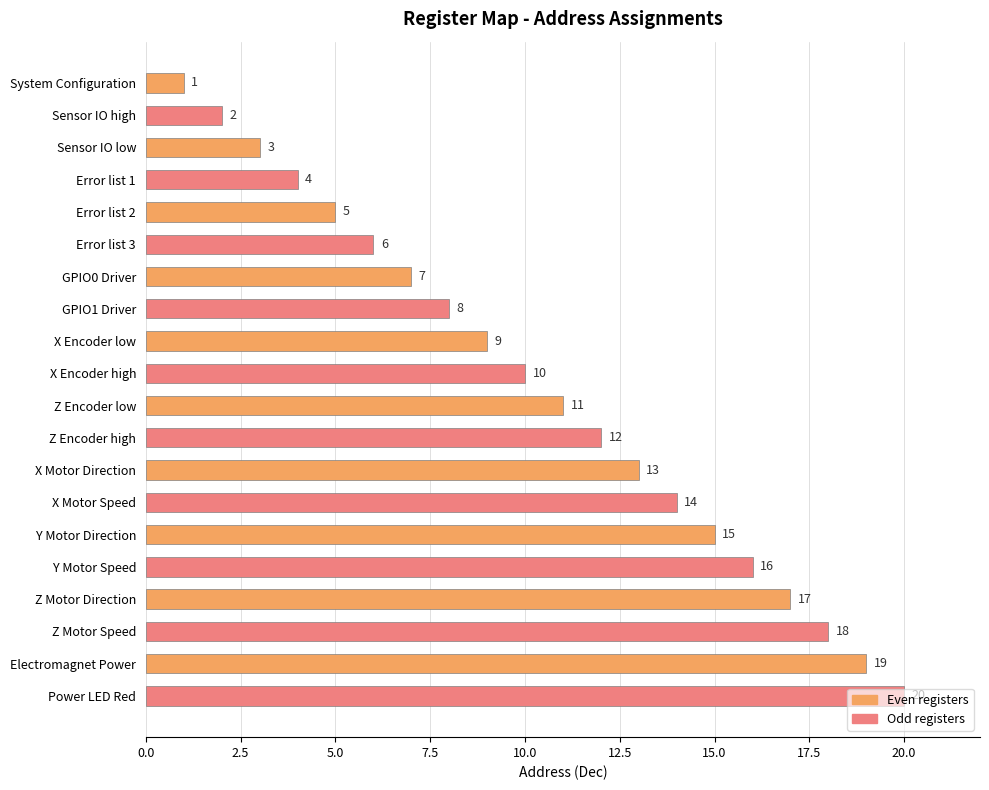

The chart shows a value of 2 at System Configuration. True or false?

False